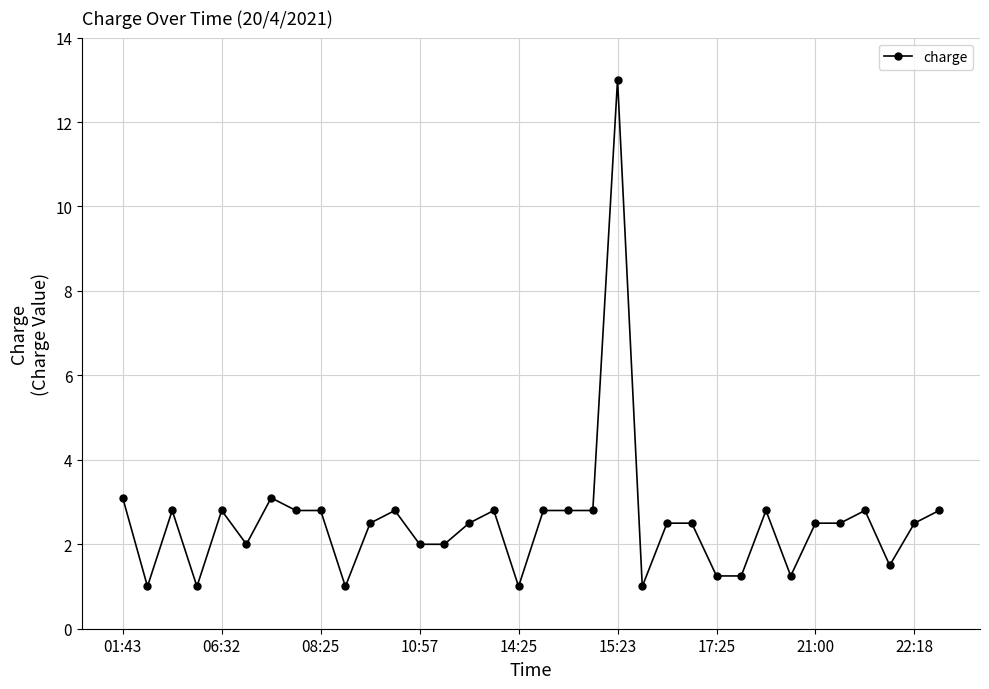

True or false: the data has more than 1 interior local peaks.

True